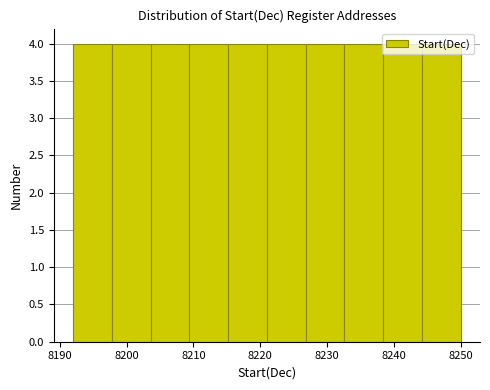

Reading left to right, transcribe this chart: for each bar, give the range it covers on the x-axis and its height. Neither the bar edges nor the heights are printed on the chart, so give them approximately, as read against the axes.

8192.0 to 8197.8: 4
8197.8 to 8203.6: 4
8203.6 to 8209.4: 4
8209.4 to 8215.2: 4
8215.2 to 8221.0: 4
8221.0 to 8226.8: 4
8226.8 to 8232.6: 4
8232.6 to 8238.4: 4
8238.4 to 8244.2: 4
8244.2 to 8250.0: 4